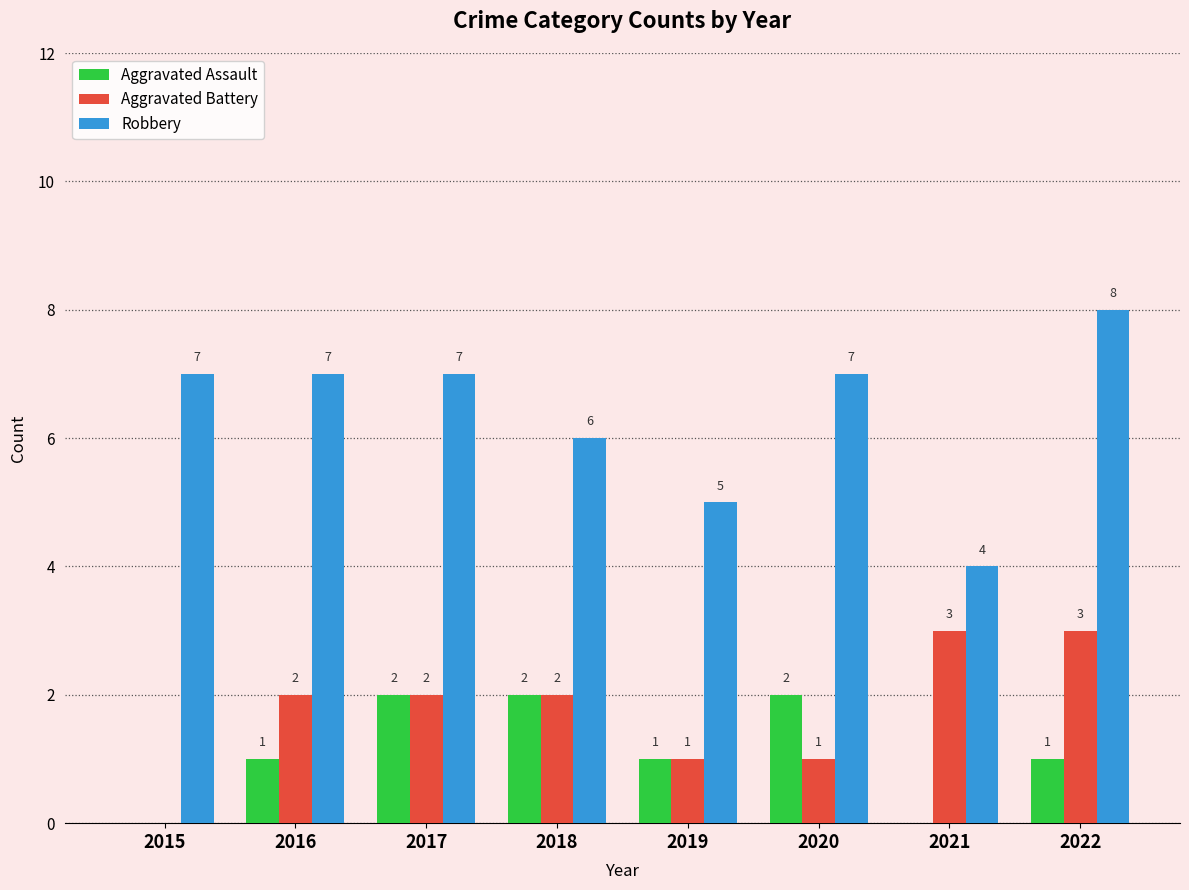

The Aggravated Assault series shows 1 at 2016. True or false?

True